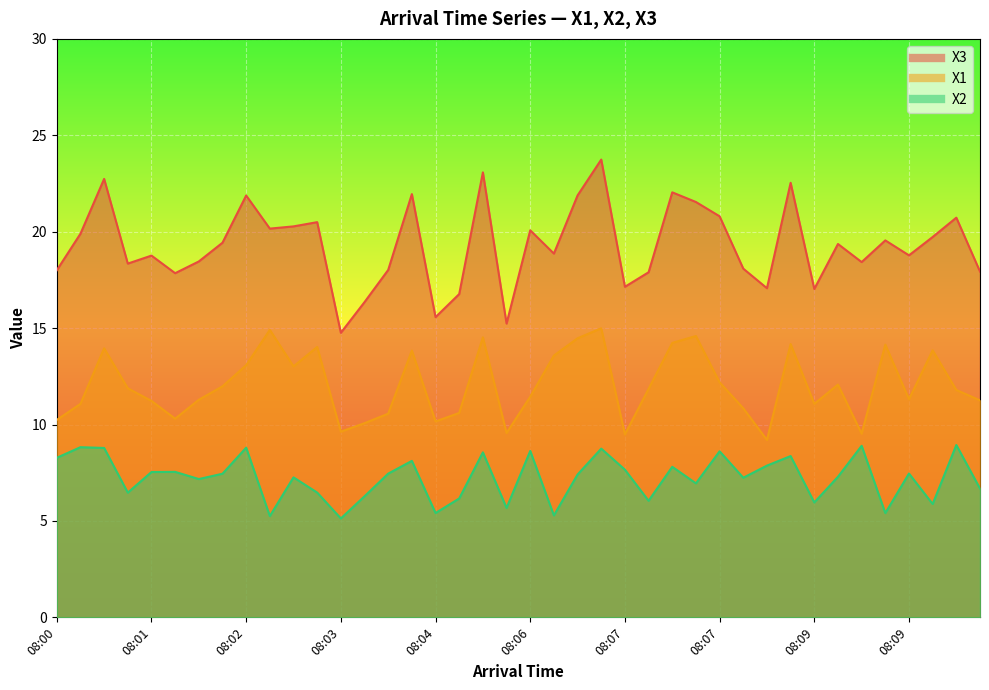

True or false: X3 and X1 intersect in this chart.

False